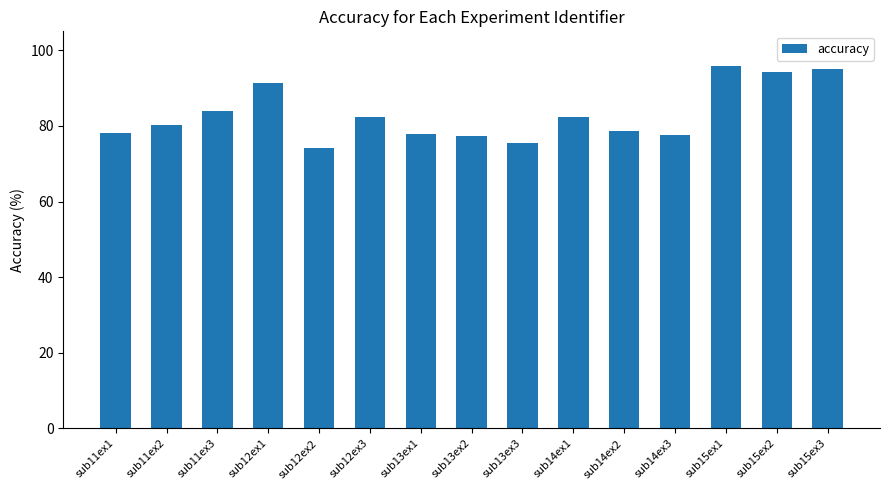

How many data points are less than 80?

7